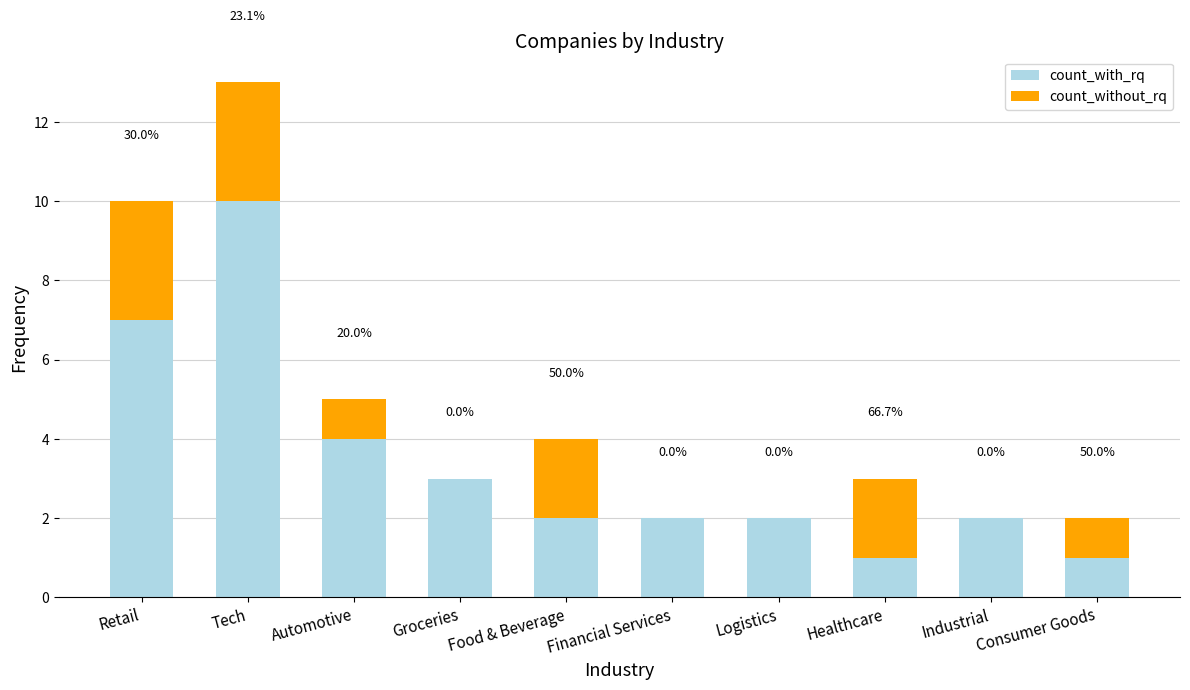

Between Financial Services and Automotive, which is larger?

Automotive